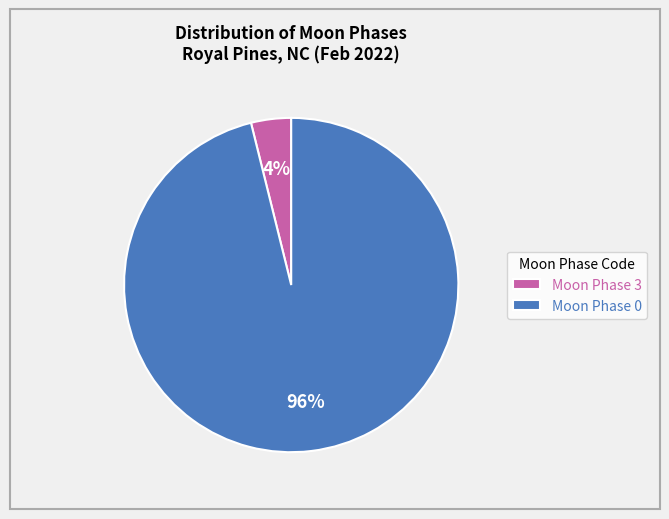

Rank the categories by value from lowest to highest.

Moon Phase 3, Moon Phase 0